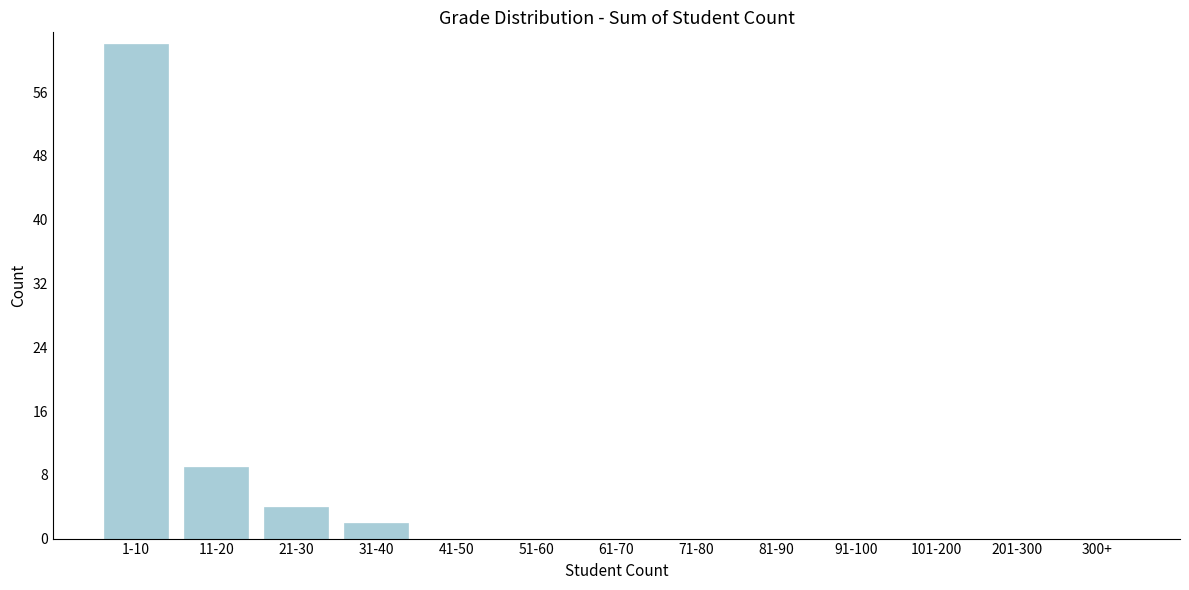

Reading left to right, what are all the values shown in this chart?

1-10=62	11-20=9	21-30=4	31-40=2	41-50=0	51-60=0	61-70=0	71-80=0	81-90=0	91-100=0	101-200=0	201-300=0	300+=0